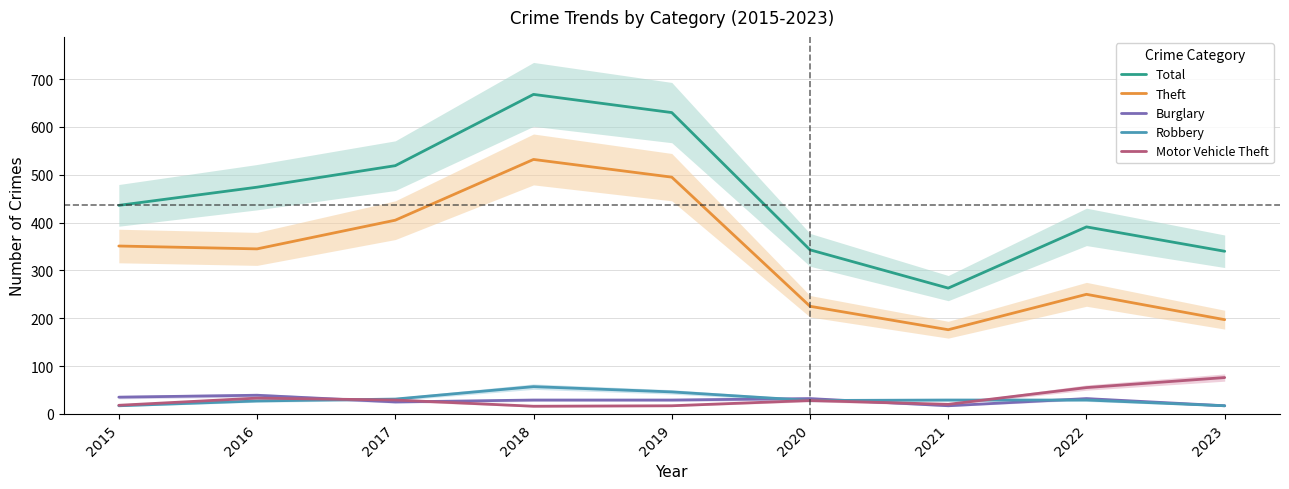

What are all the series names shown in the legend?

Total, Theft, Burglary, Robbery, Motor Vehicle Theft